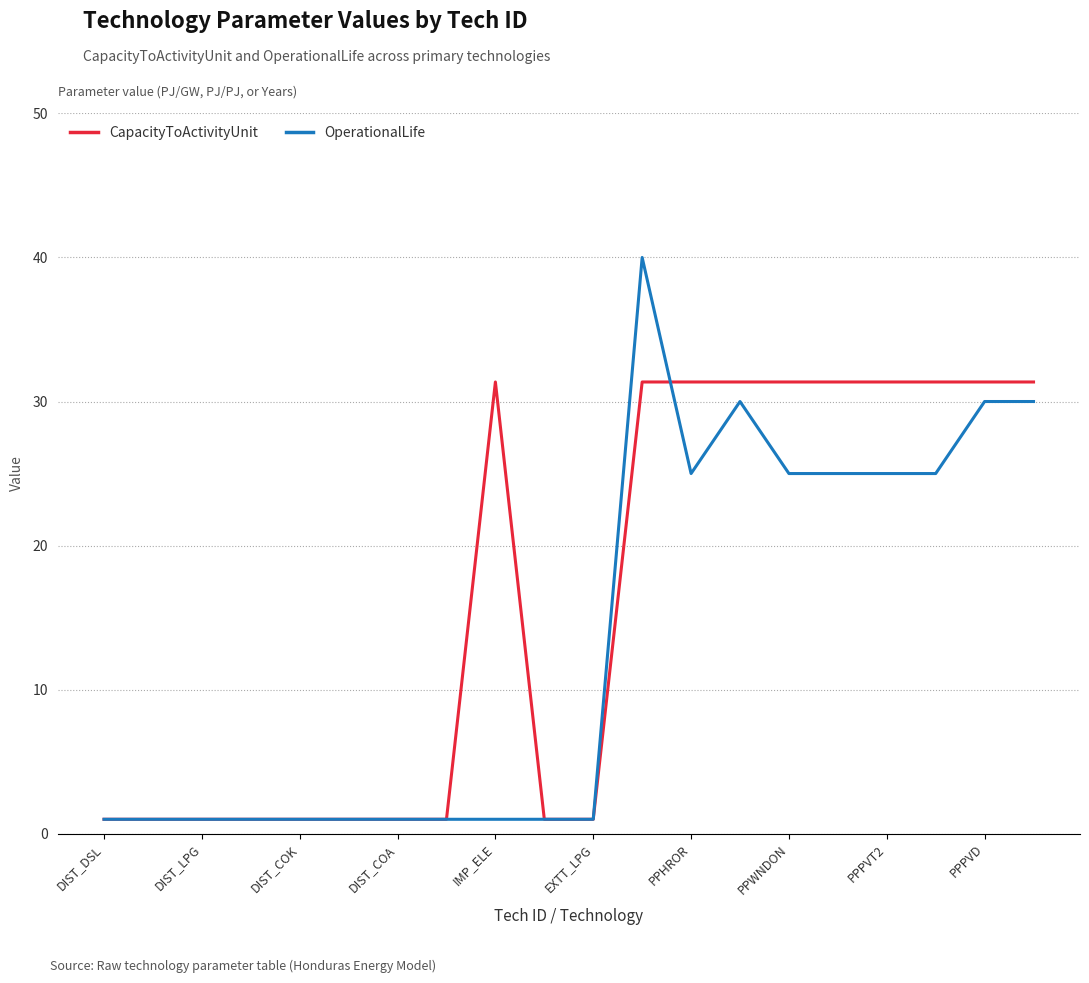

What is the maximum value shown in the chart?

40.0